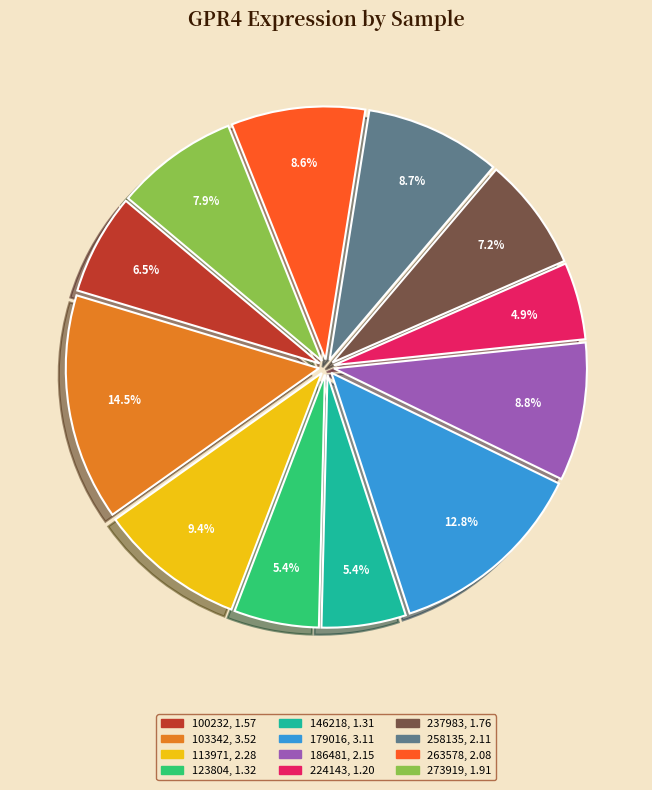

Which slice is the largest?

103342